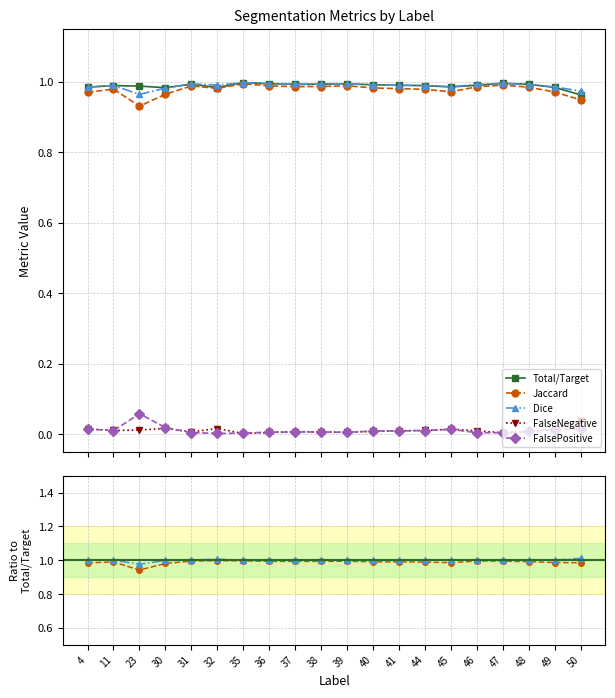

Is it true that Dice equals 0.6 at 44?

False